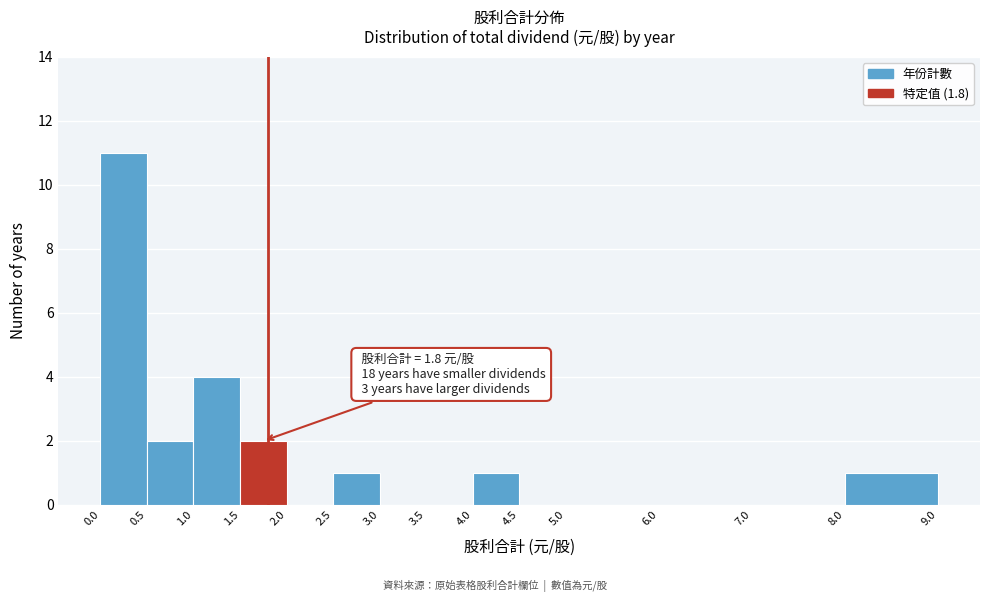

Which range on the x-axis has the tallest bar?

0.0 to 0.5